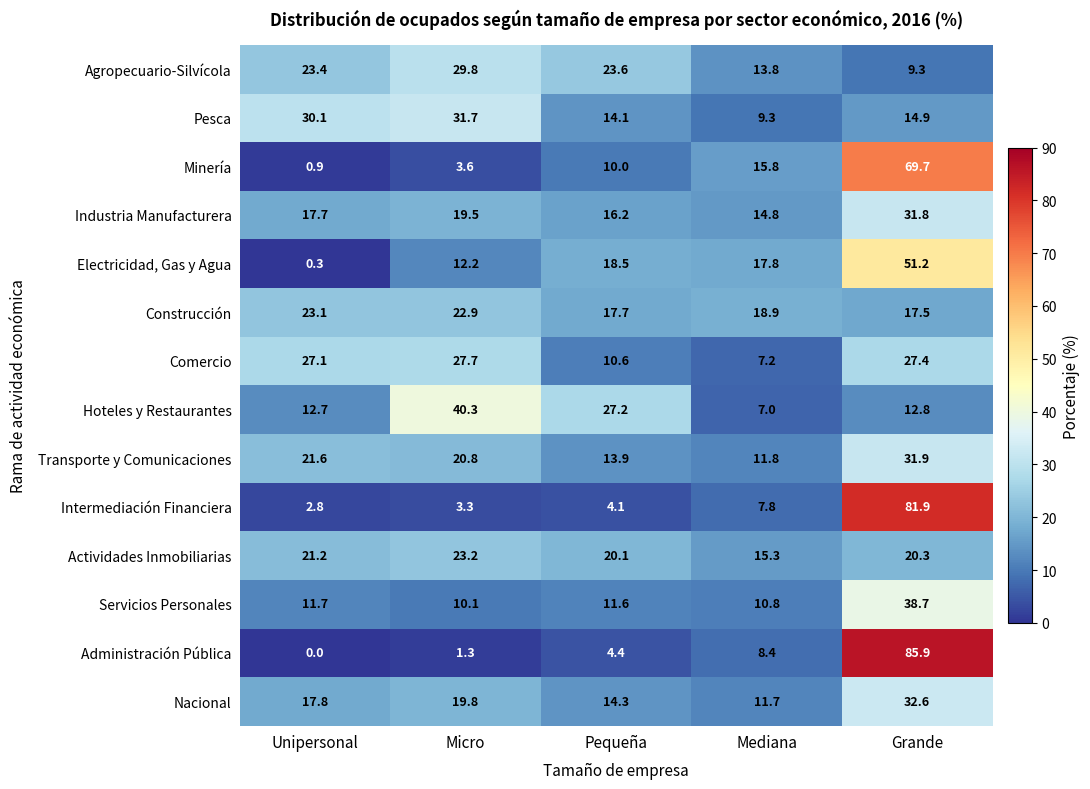

Which series has the largest range (max minus min)?

Administración Pública